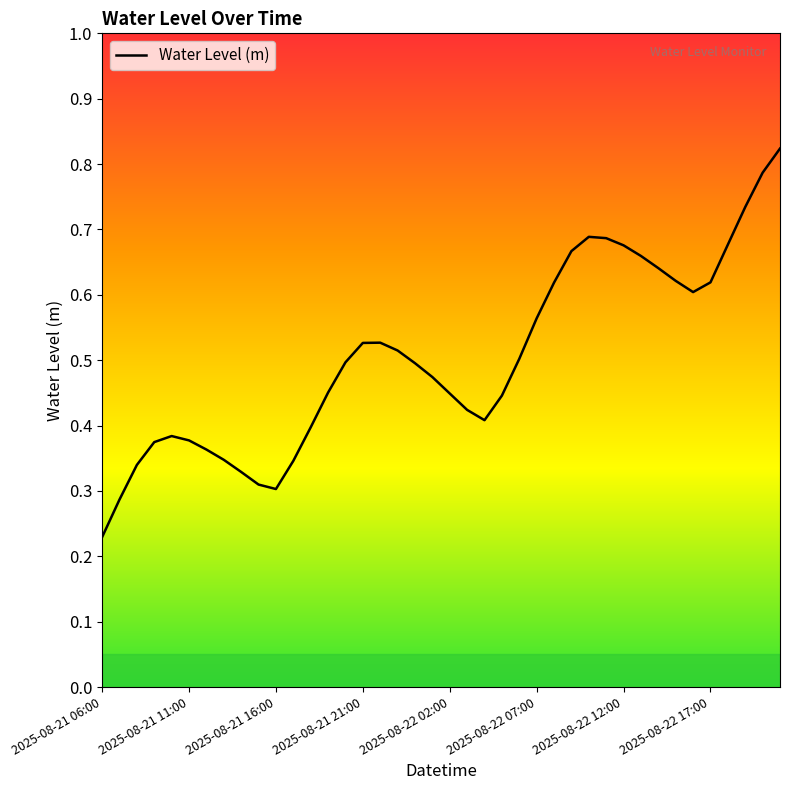

Does the chart display data point markers on the line(s)?

No